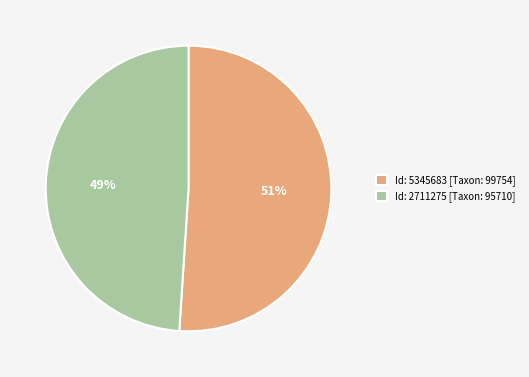

Is it true that Id: 5345683 [Taxon: 99754] is 51% of the pie?

True